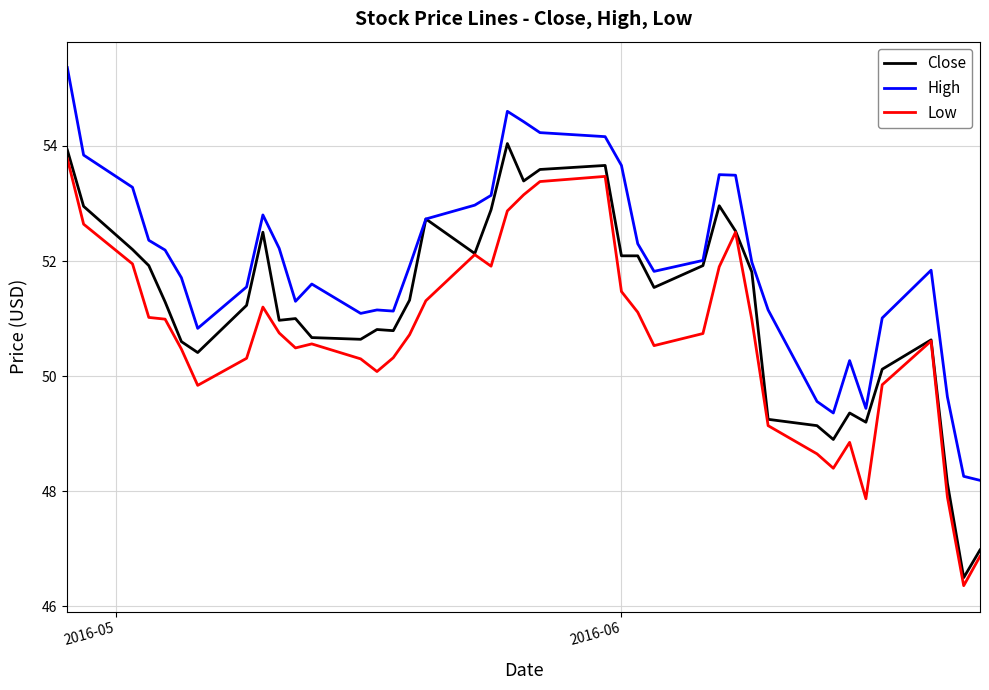

What is the minimum value for Low?

46.4